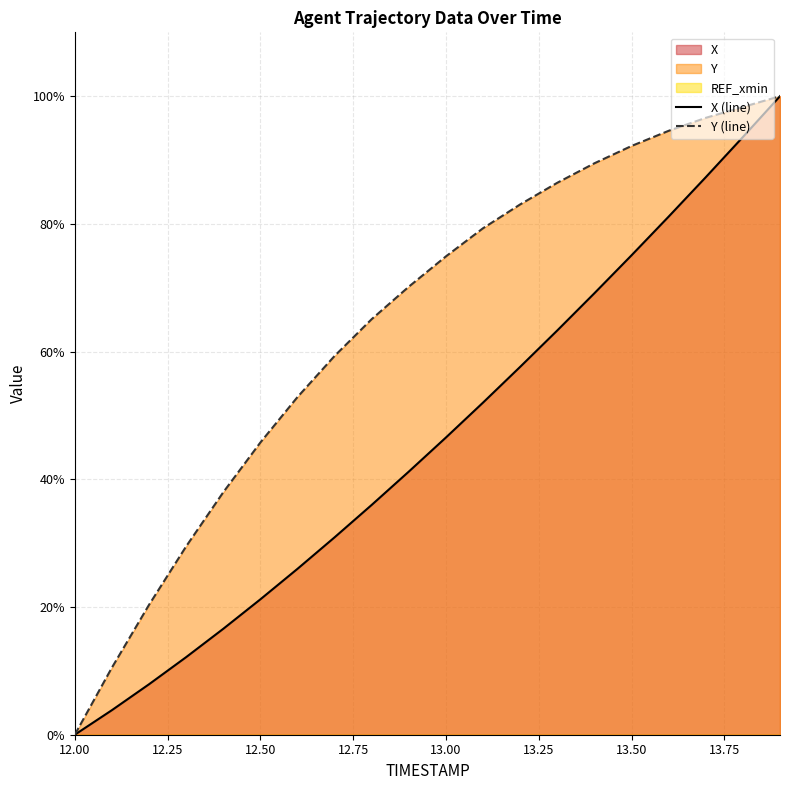

What is the difference between the maximum and minimum values in the X series?

100.0